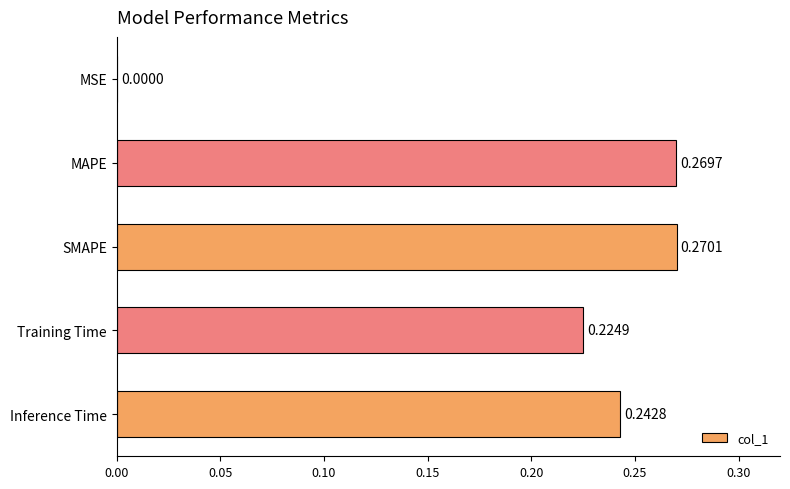

Are the bars horizontal?

Yes